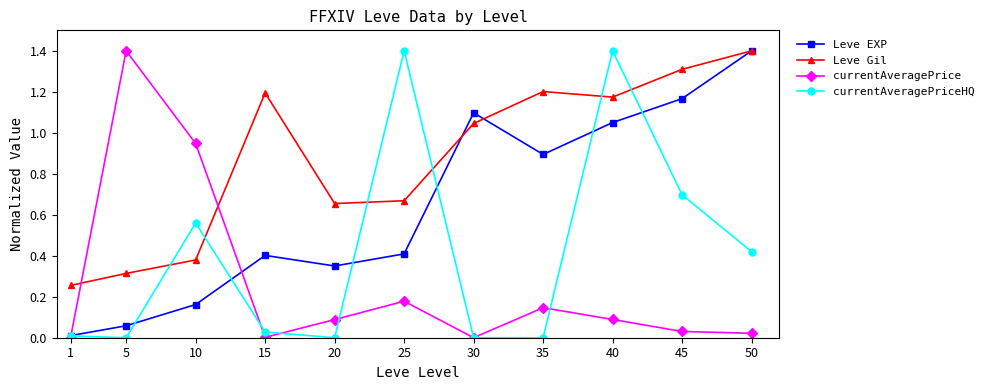

What are all the series names shown in the legend?

Leve EXP, Leve Gil, currentAveragePrice, currentAveragePriceHQ